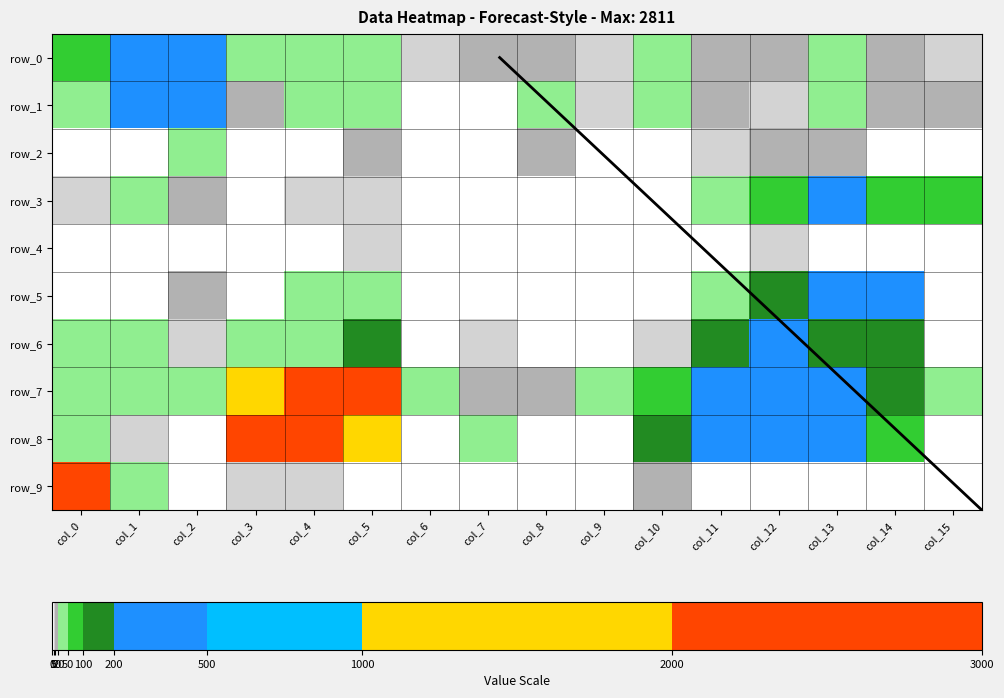

Is the value of row_2 at col_5 greater than the value of row_9 at col_4?

Yes